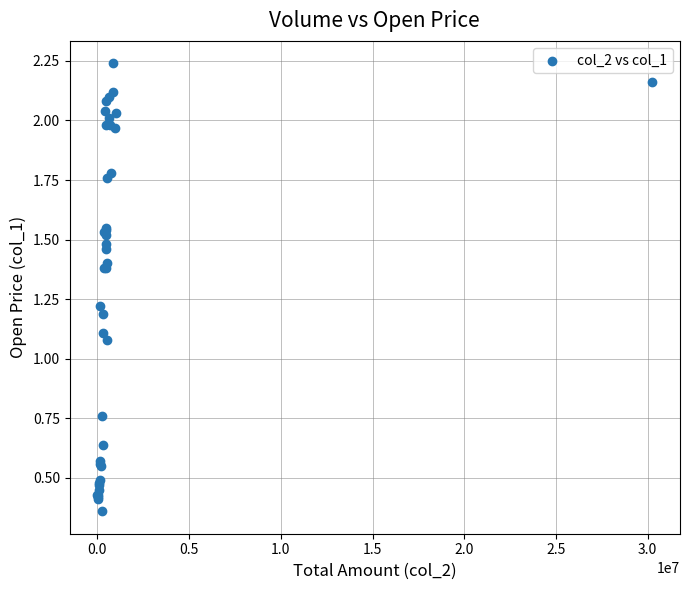

What Y value in the scatter plot is closest to 1?

1.1